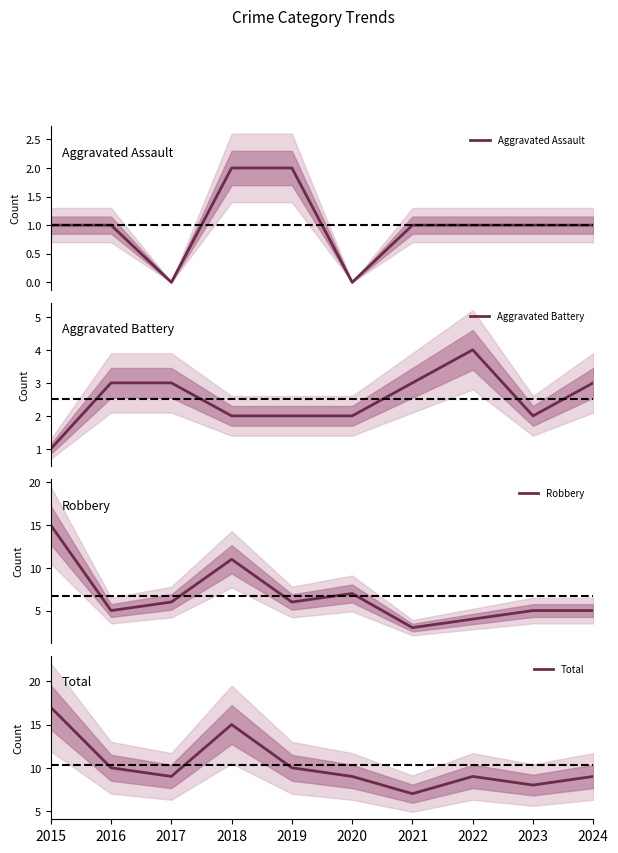

Which series has the largest range (max minus min)?

Robbery